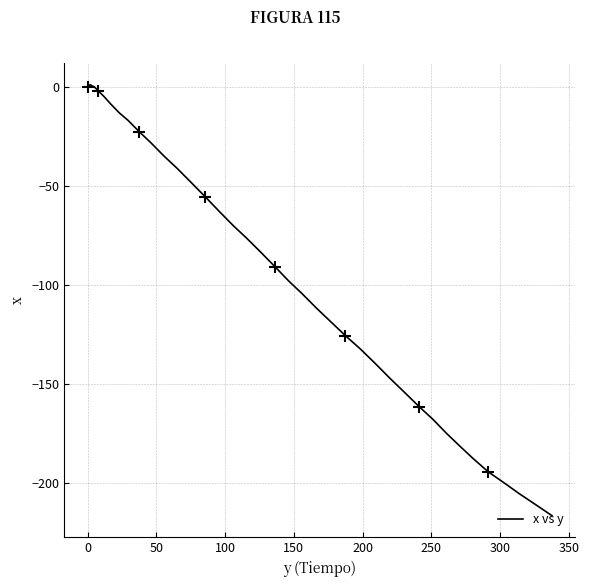

What is the lowest value of the x vs y series?

-216.4